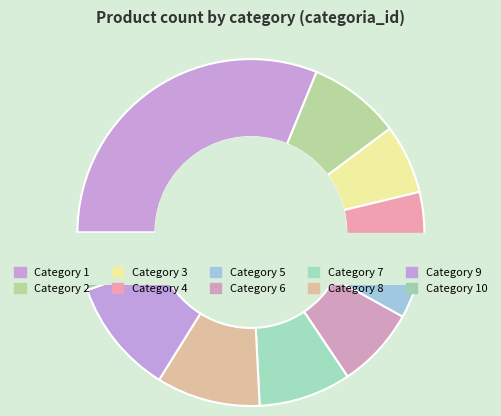

How many slices are in this pie chart?

10